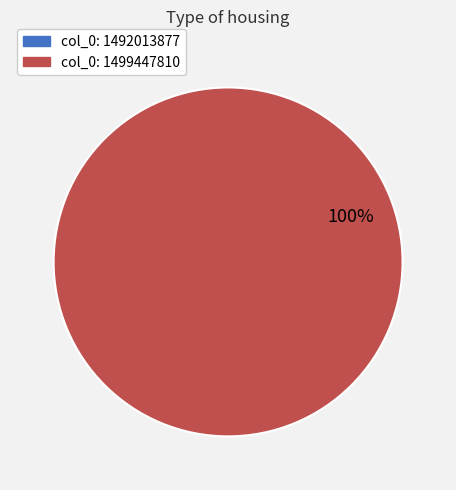

Is there a majority slice in this chart?

Yes